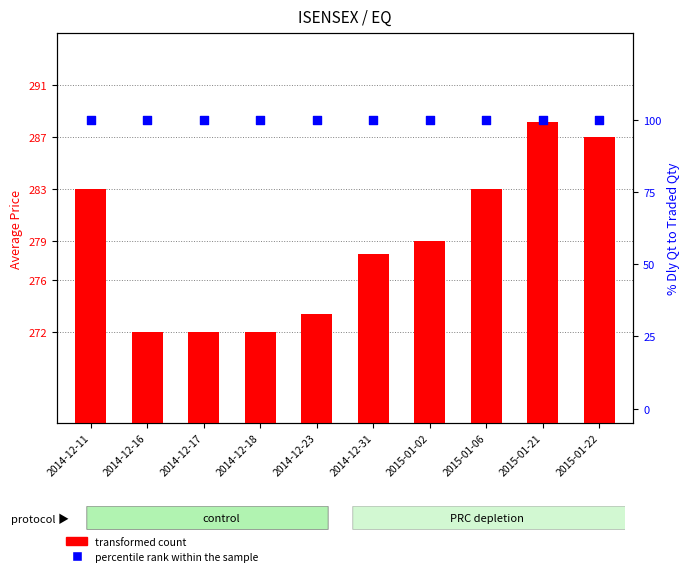

Which series contains the highest Y value?

transformed count